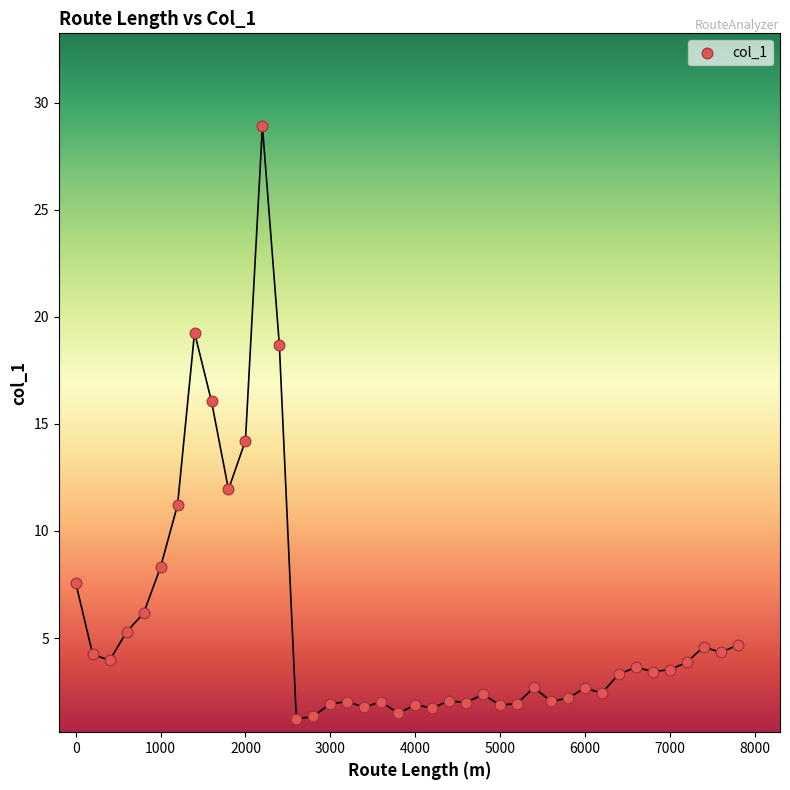

What is the range of Y values (max minus min)?

27.7